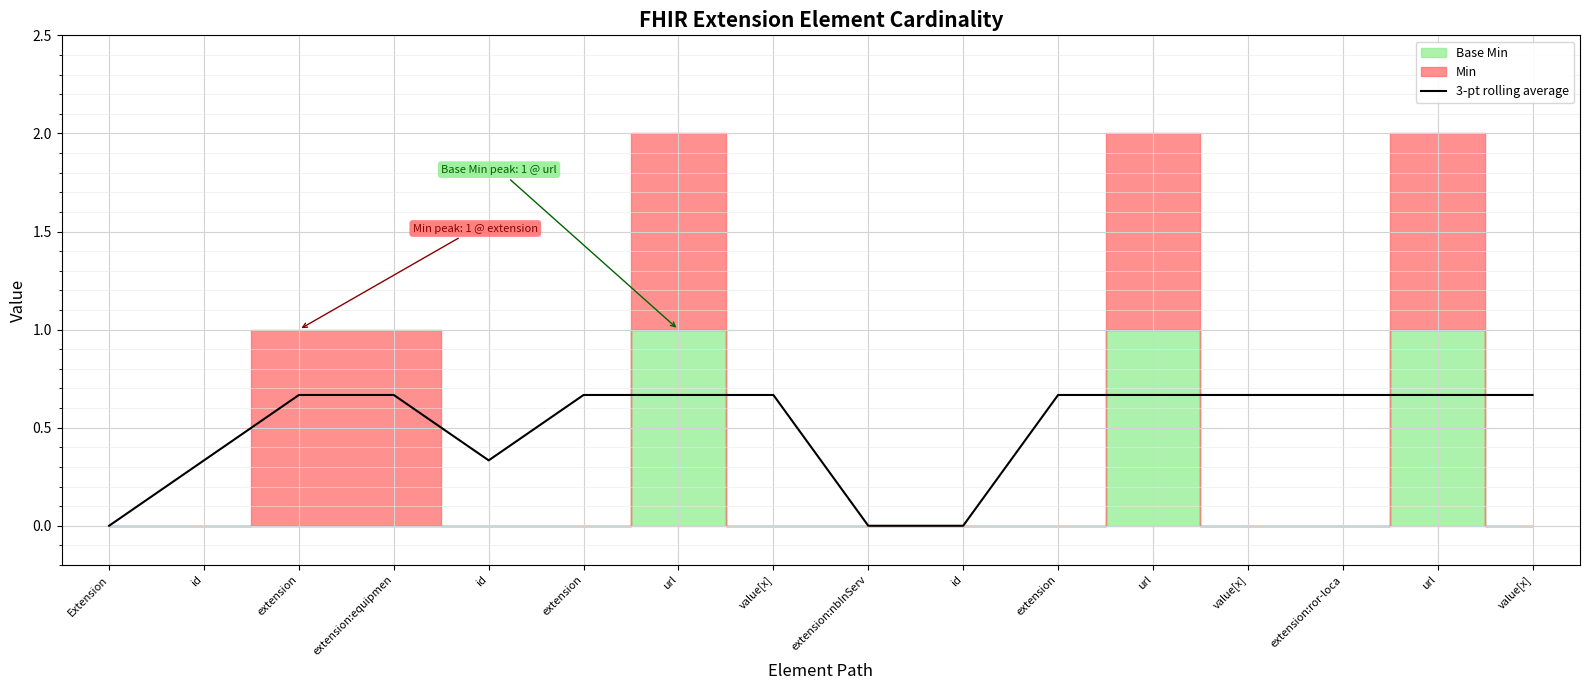

Between Extension and extension, which is larger?

extension